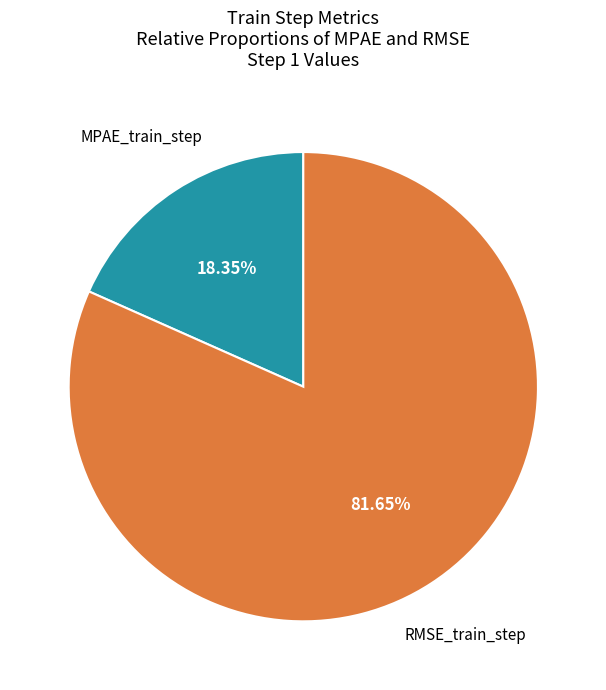

Is there a majority slice in this chart?

Yes